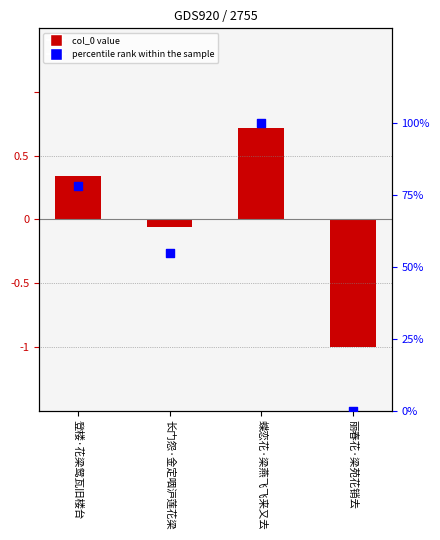

At which category is the sum across all series the highest?

蝶恋花·梁燕飞飞来又去